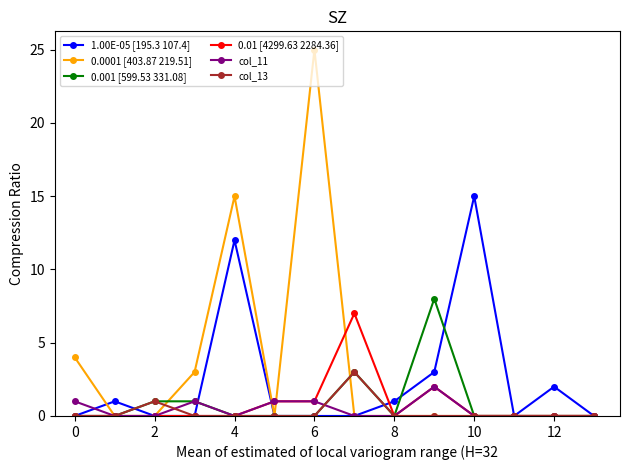

Which series has the widest spread of values?

0.0001 [403.87 219.51]